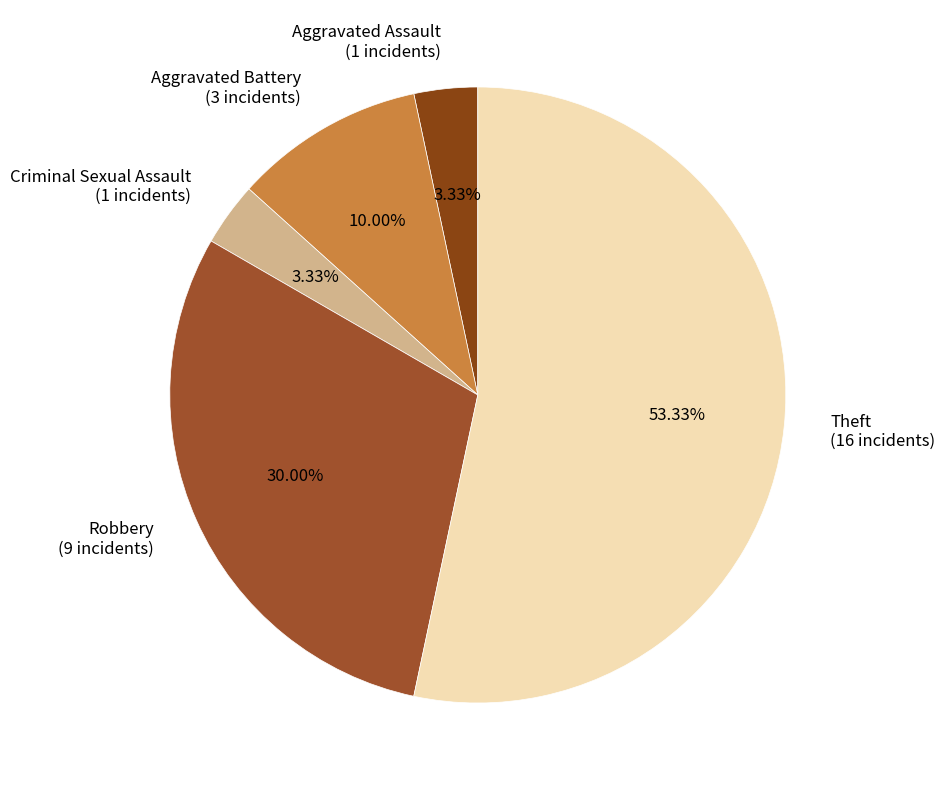

To the nearest percent, what portion does Criminal Sexual Assault represent?

3%